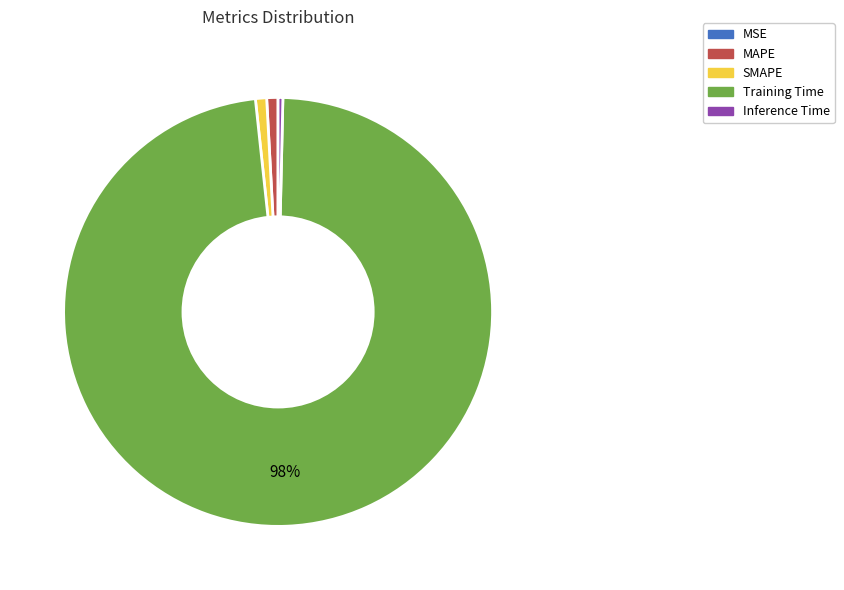

What percentage is the Training Time slice, to the nearest percent?

98%